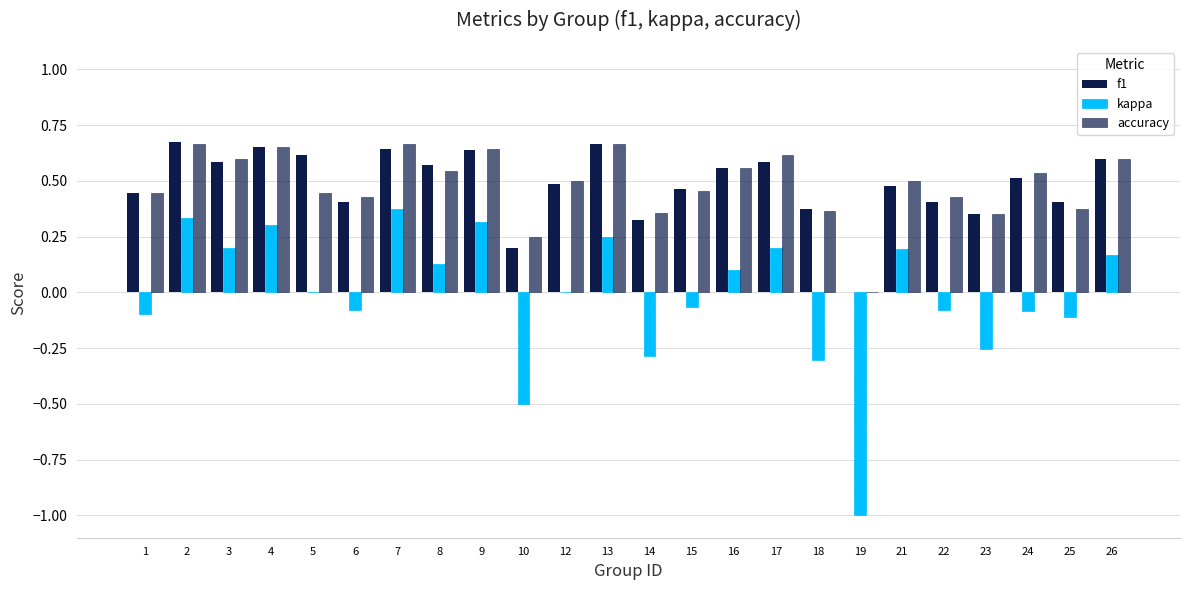

How many groups of bars are there?

24